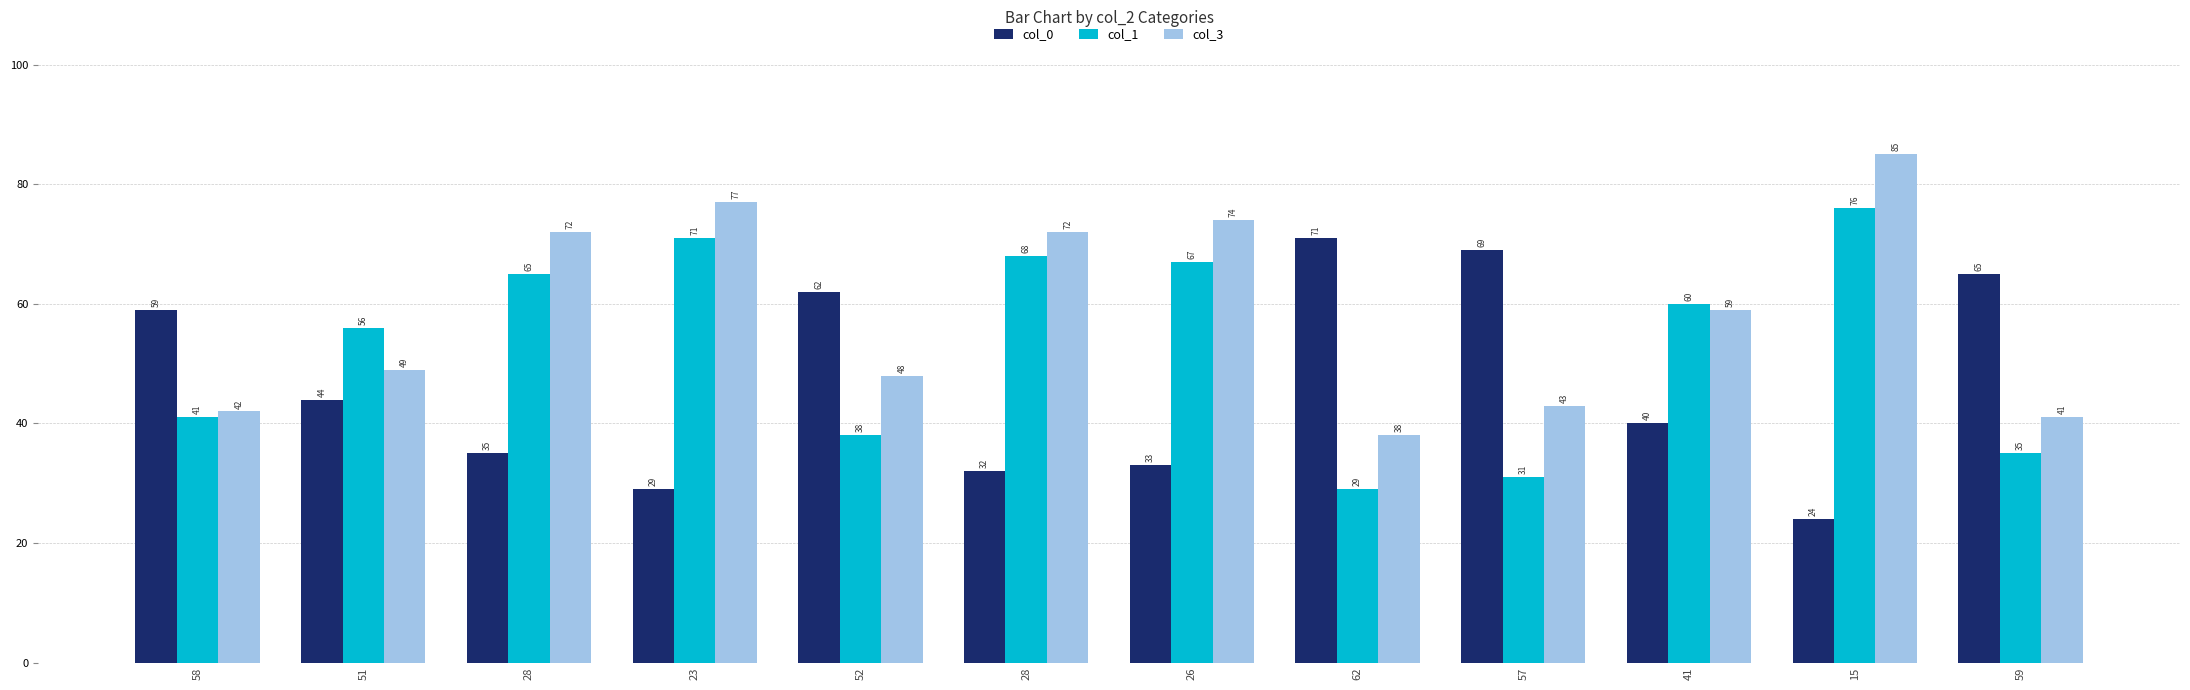

True or false: col_0 has a value of 9 at 26.

False